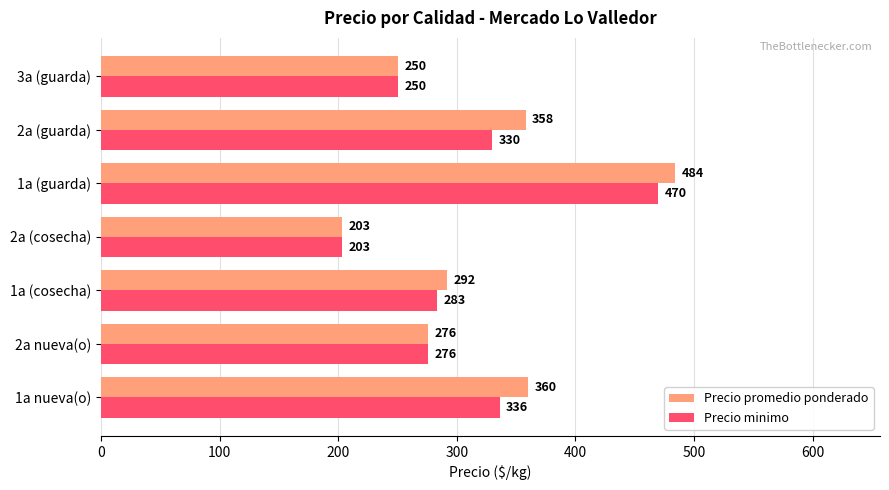

How many data points in Precio promedio ponderado are less than 292?

3